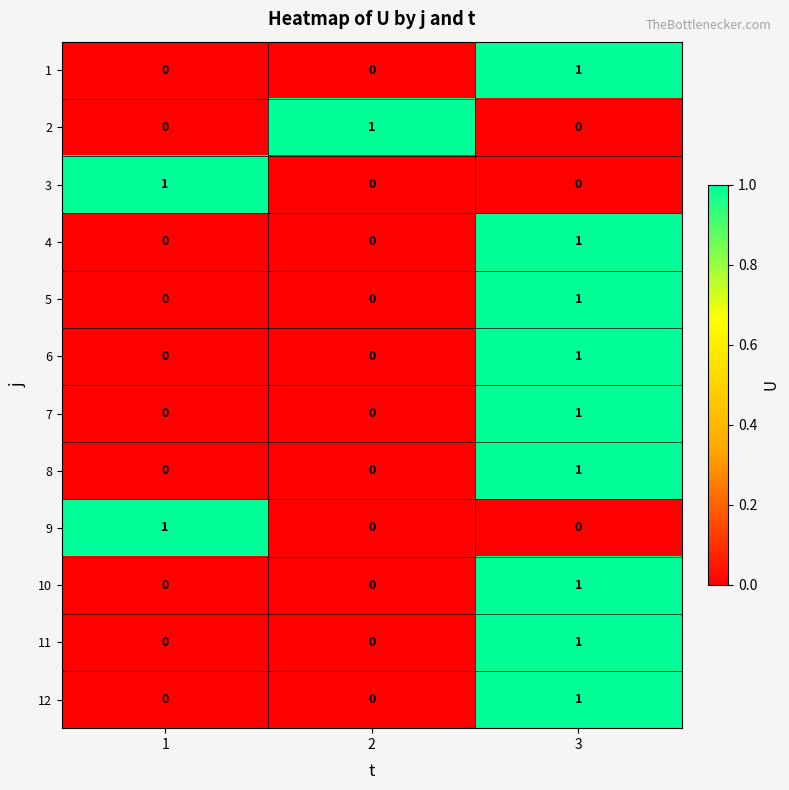

How many series are shown in this chart?

12